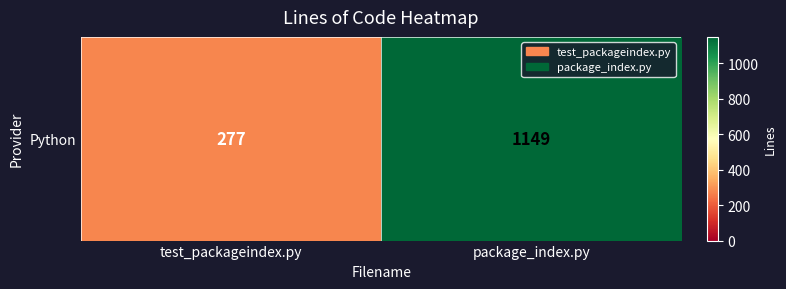

Where is the data nearest to the value 713?

test_packageindex.py